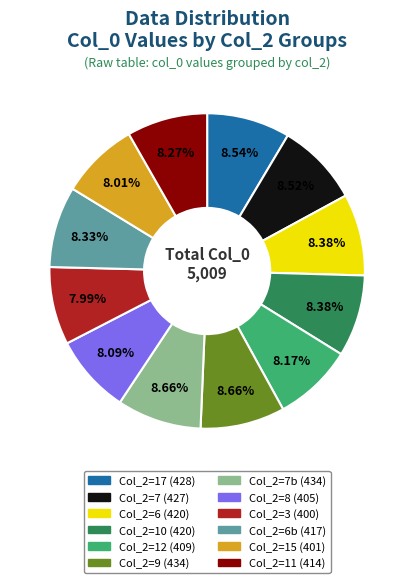

To the nearest percent, what is the average slice percentage?

8%